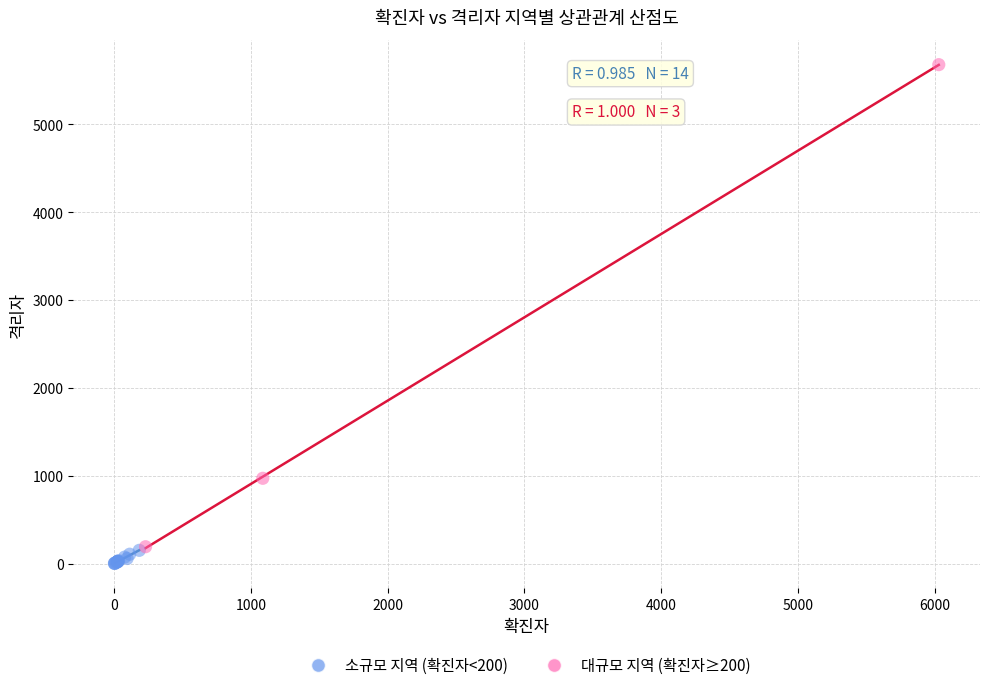

Which series has the widest spread of Y values?

대규모 지역 (확진자≥200)